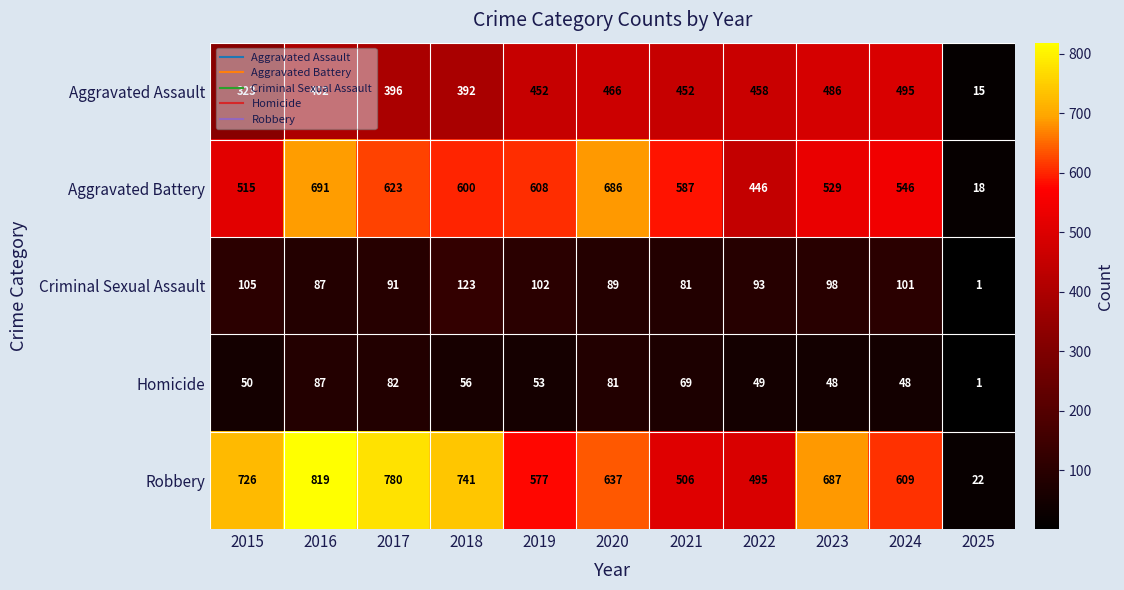

Which series has the widest spread of values?

Robbery